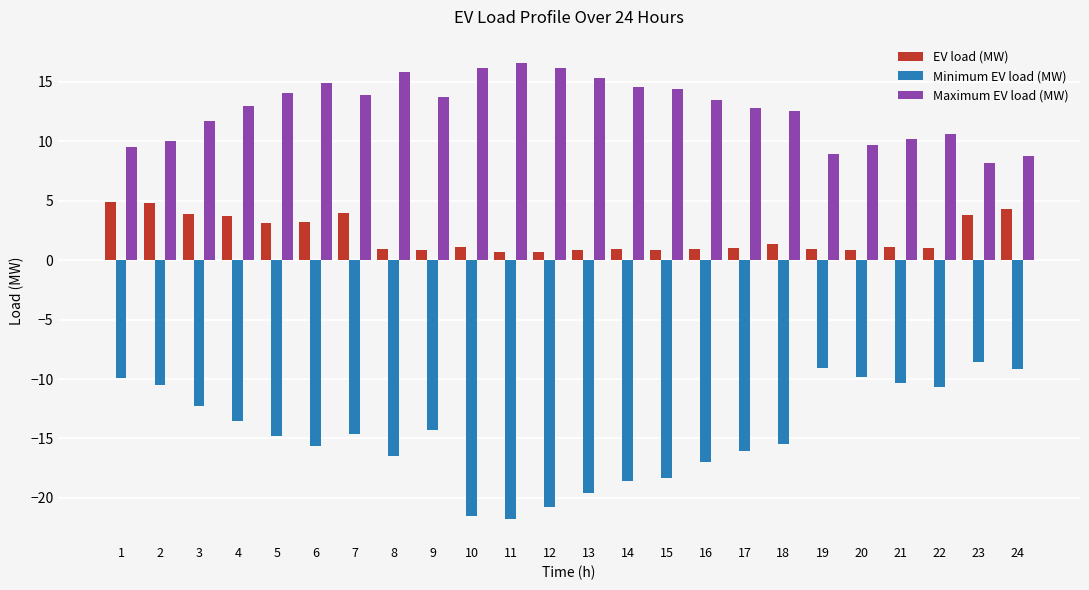

At 19, list the series in order from largest to smallest.

Maximum EV load (MW), EV load (MW), Minimum EV load (MW)